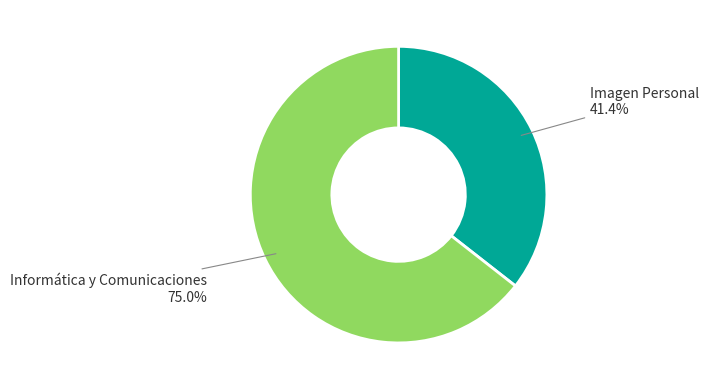

Is there a majority slice in this chart?

Yes